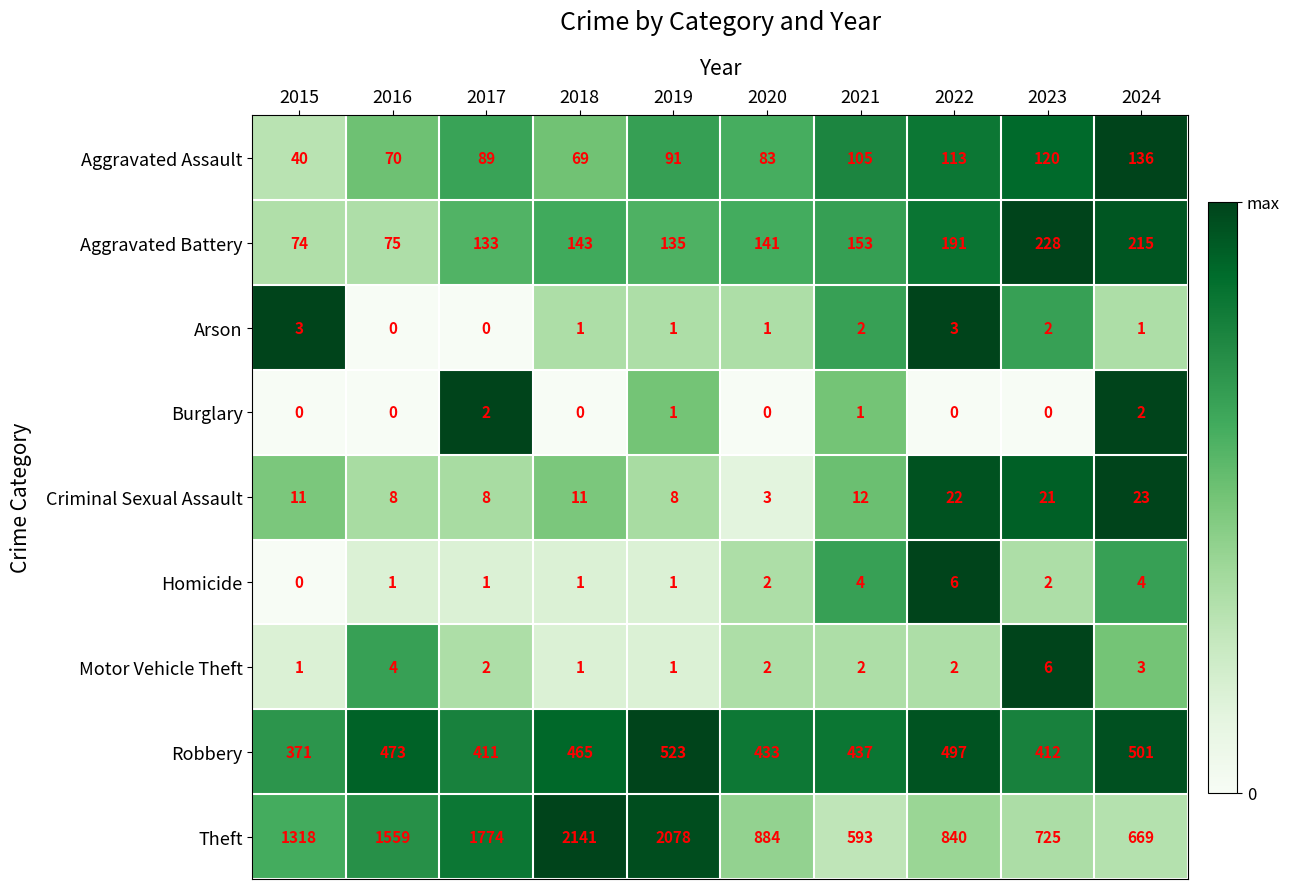

What is the highest value of the Criminal Sexual Assault series?

23